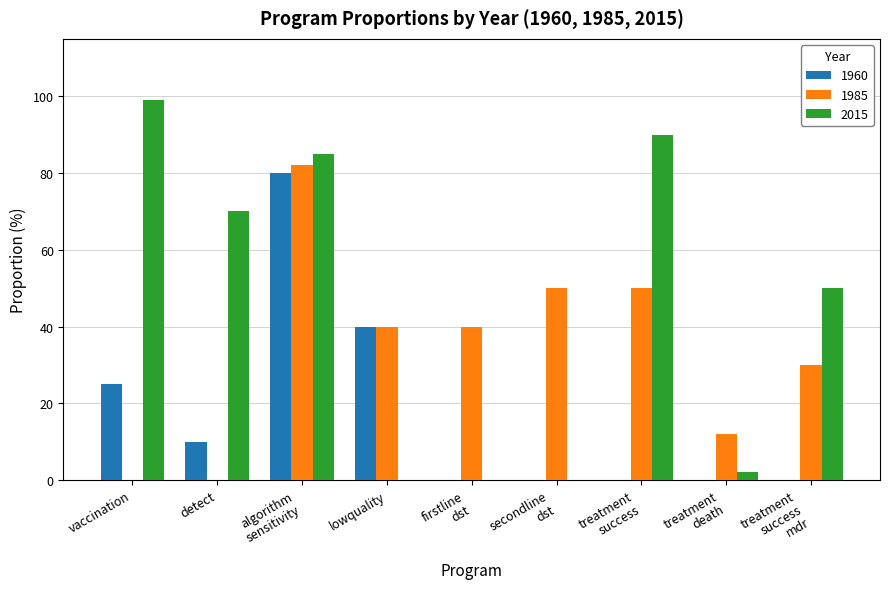

What is the maximum value for 2015?

99